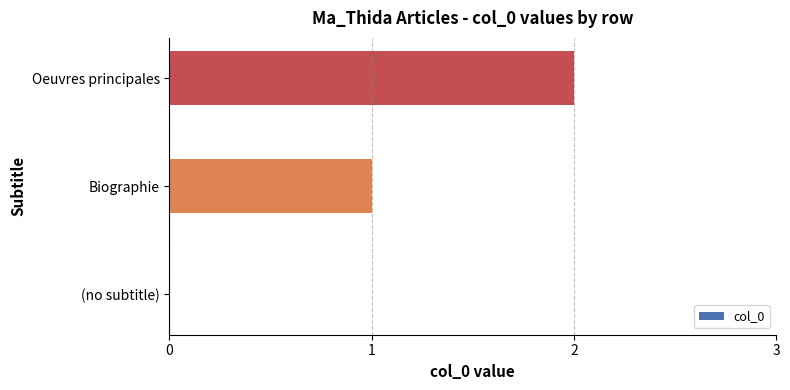

Is it true that the value at (no subtitle) is 0?

True